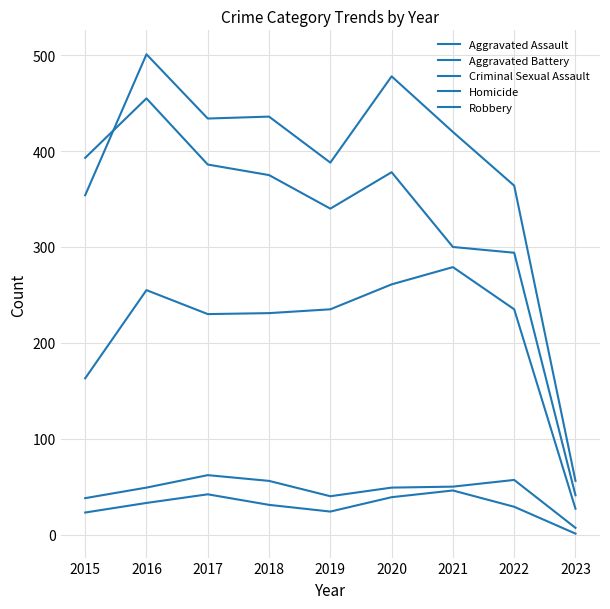

True or false: Aggravated Assault and Aggravated Battery intersect in this chart.

False